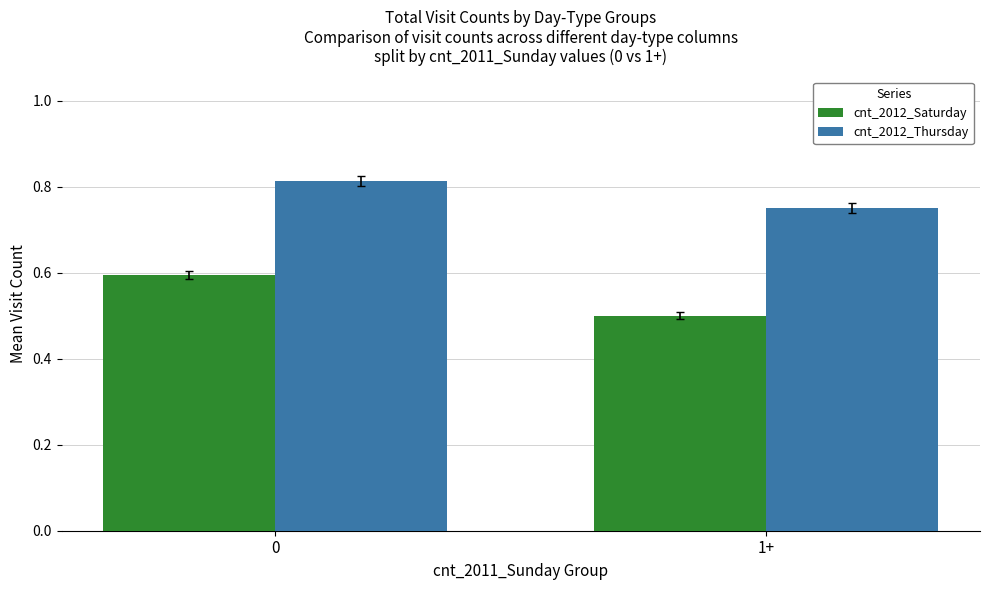

At which label does cnt_2012_Saturday reach its minimum?

1+